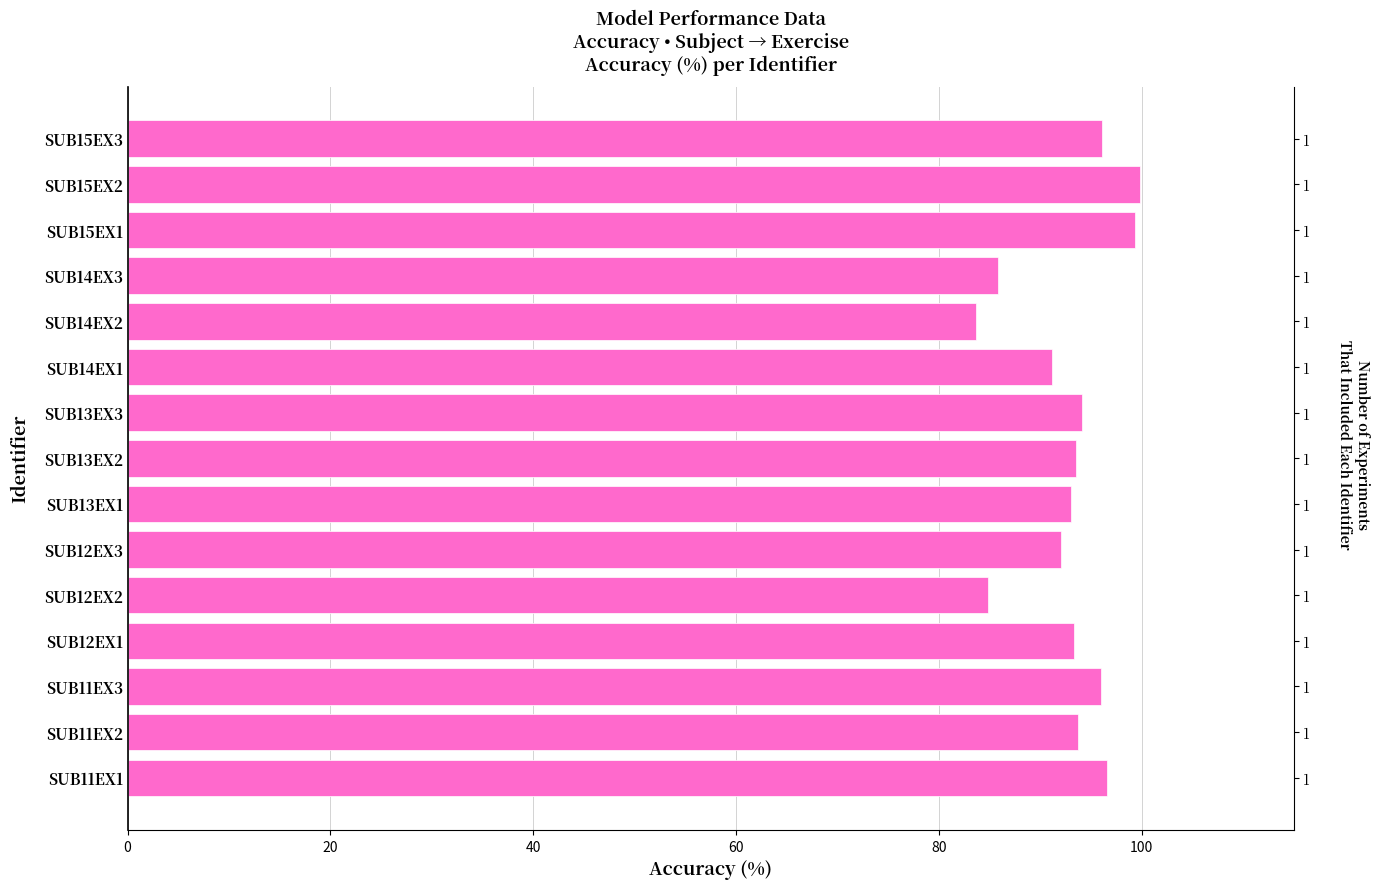

Does the chart contain stacked bars?

No